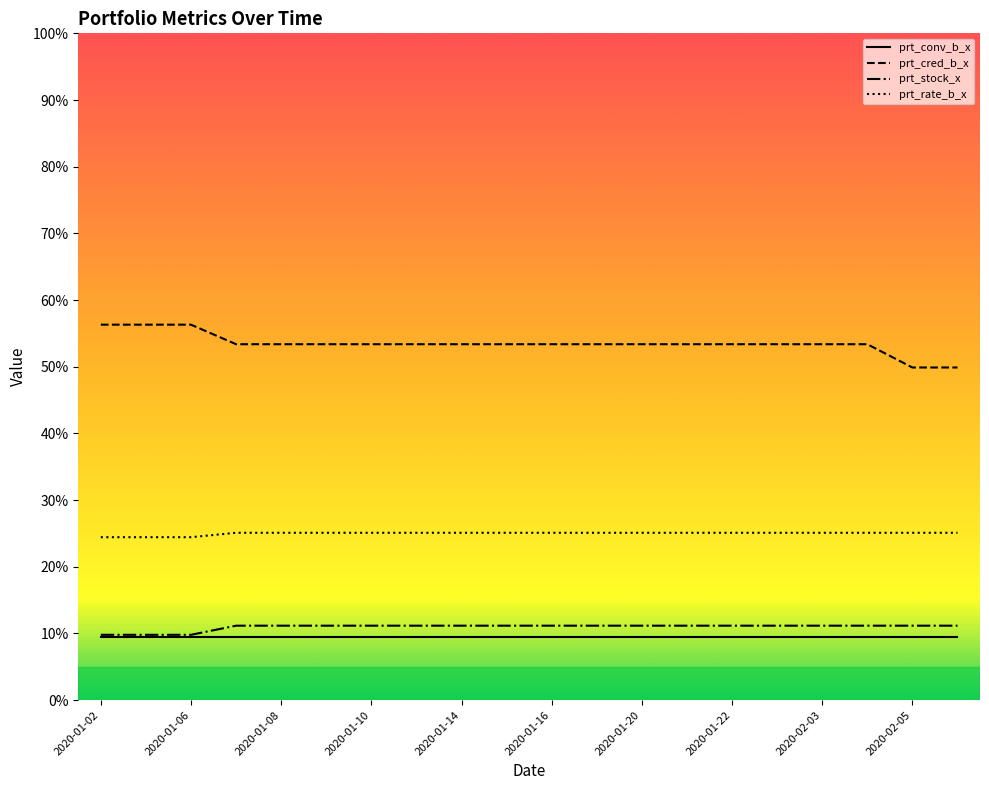

Which series has the largest total across all categories?

prt_cred_b_x